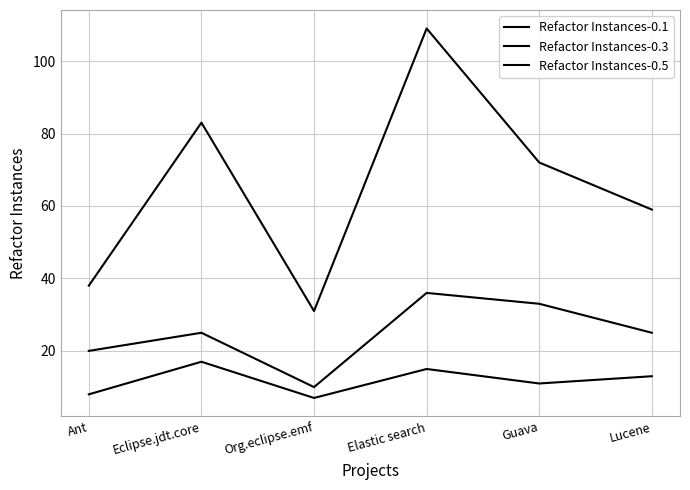

At which category is the sum across all series the highest?

Elastic search